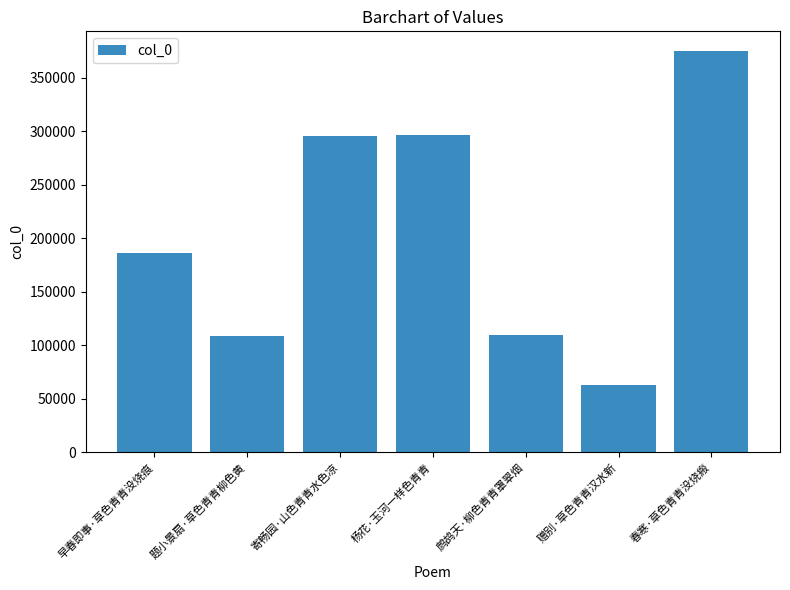

At which category does the chart reach its minimum across all series?

赠别·草色青青汉水新